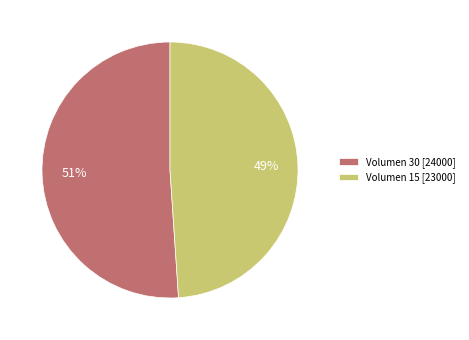

To the nearest percent, what is the combined percentage of Volumen 30 [24000] and Volumen 15 [23000]?

100%